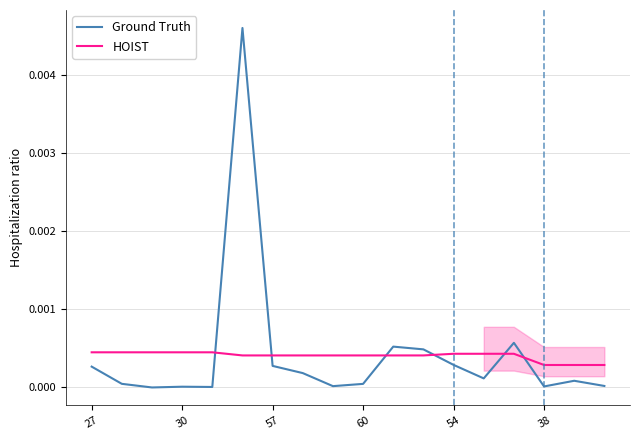

In Ground Truth, how many points are lower than both neighbors (excluding endpoints)?

5